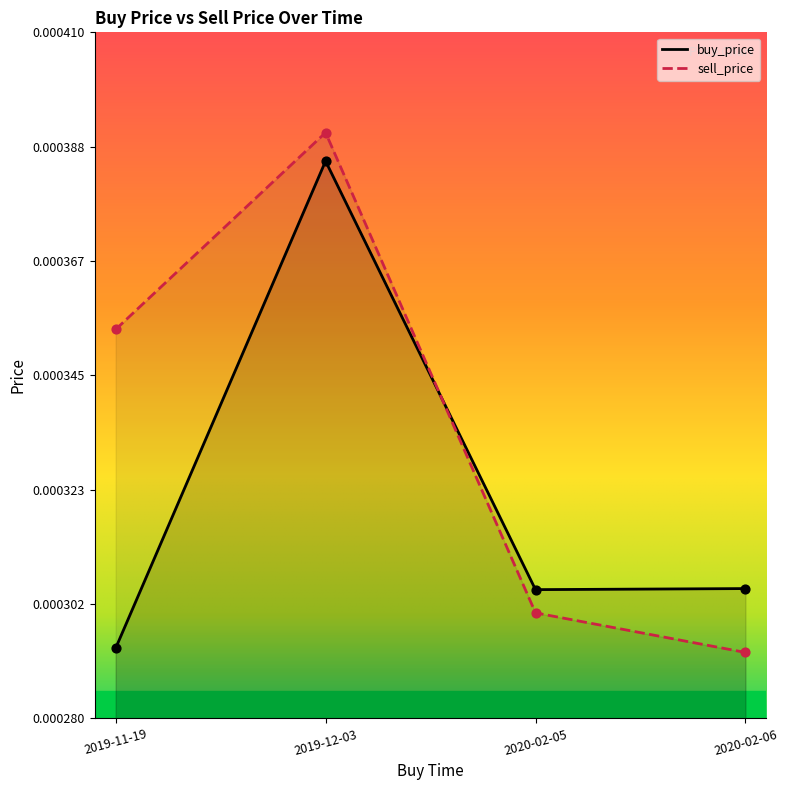

What are all the series names shown in the legend?

buy_price, sell_price